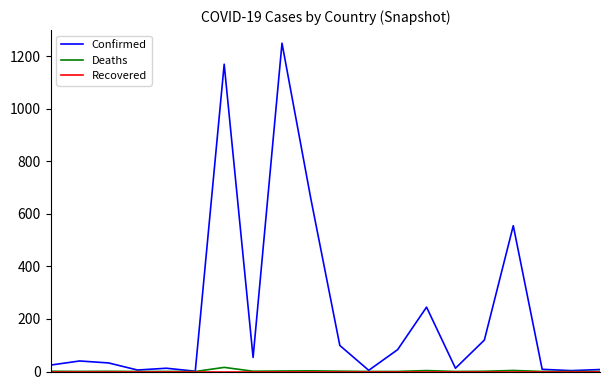

Which series has the largest range (max minus min)?

Confirmed